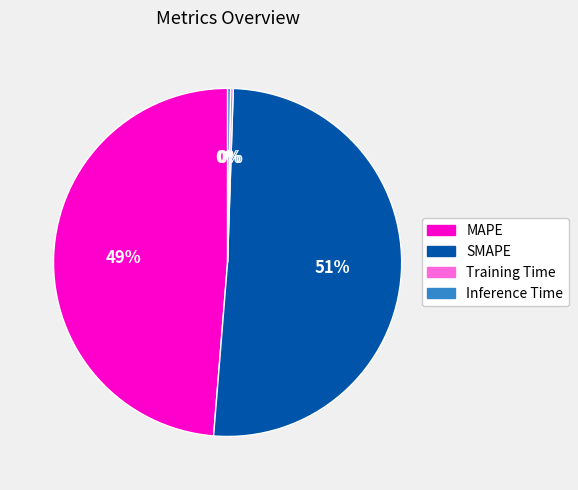

To the nearest percent, what is the difference between the largest and smallest slice percentages?

51%